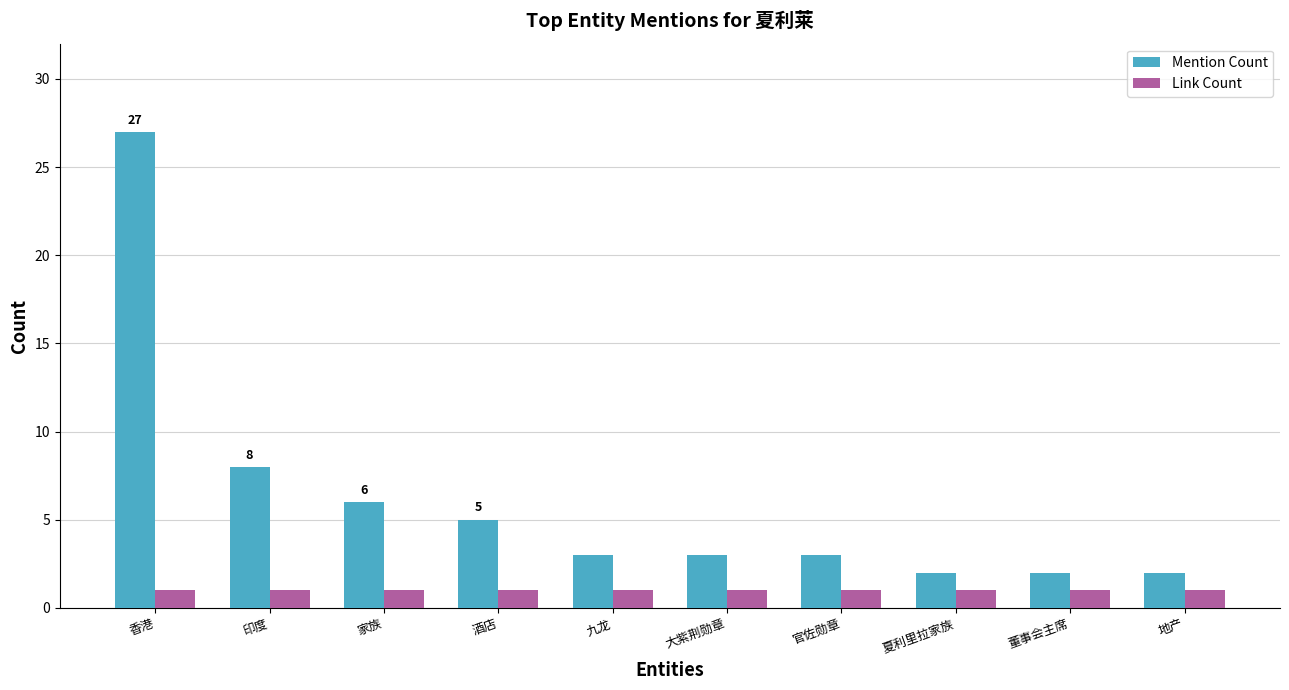

At how many categories does at least one series exceed 26?

1